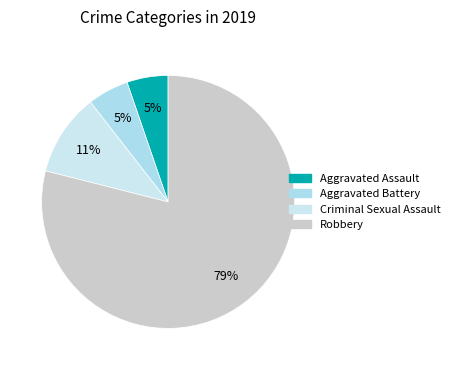

True or false: Aggravated Assault accounts for 5% of the total.

True